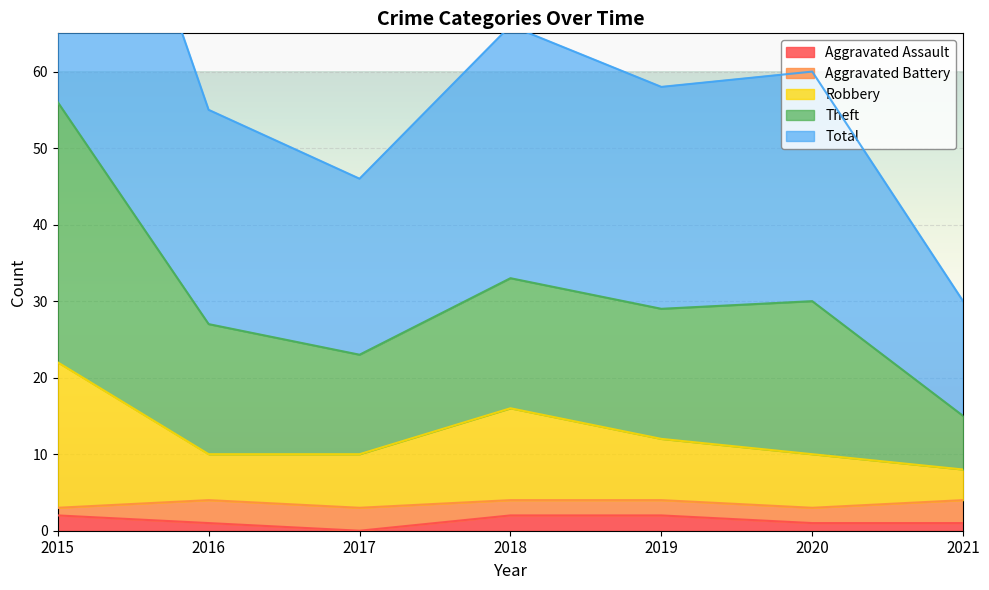

At which category is the sum across all series the highest?

2015